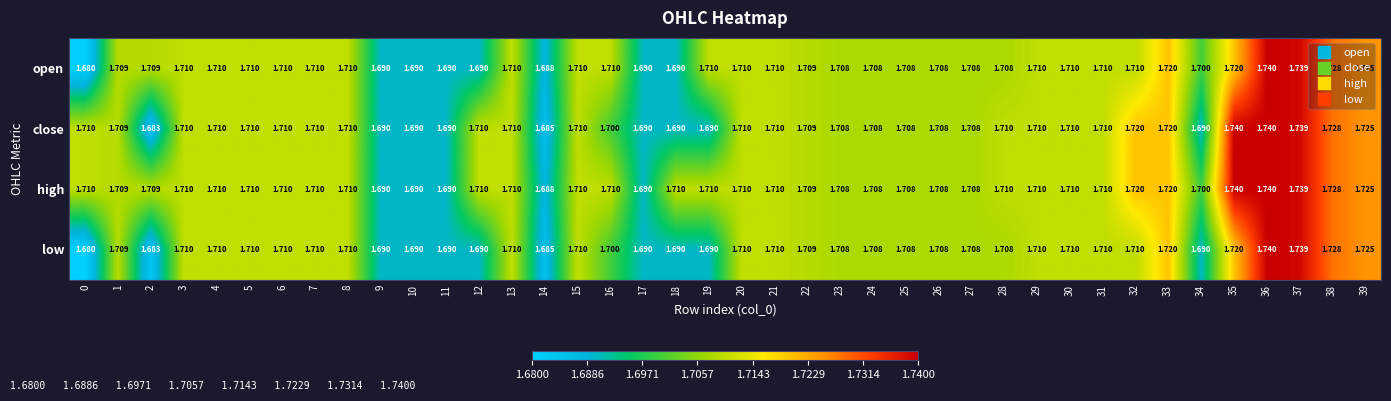

Which series has the largest total across all categories?

high